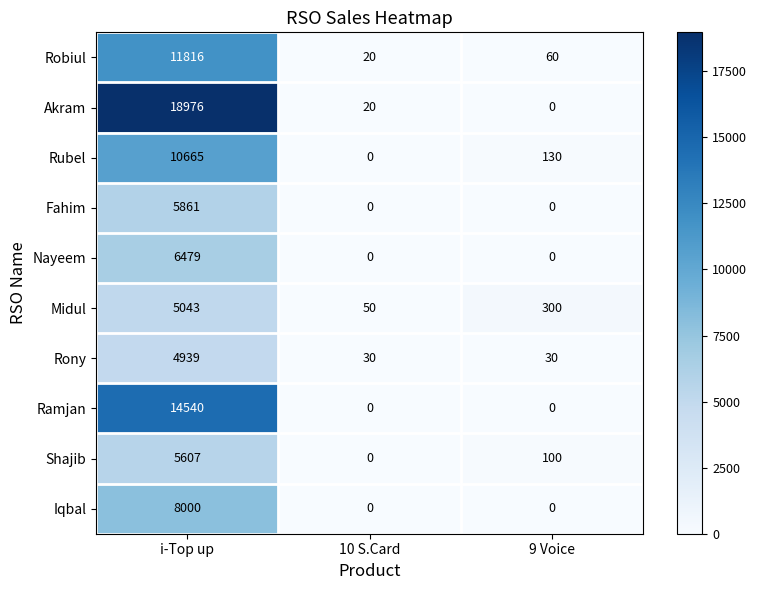

Which series has the largest total across all categories?

Akram